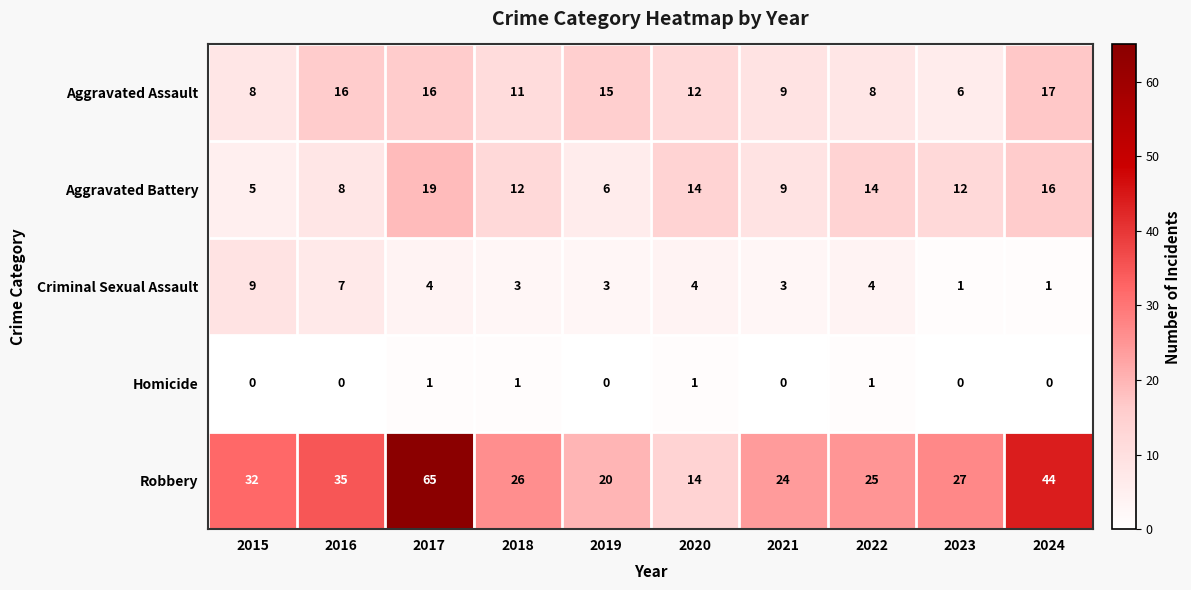

Which category has the highest value in the Aggravated Assault series?

2024